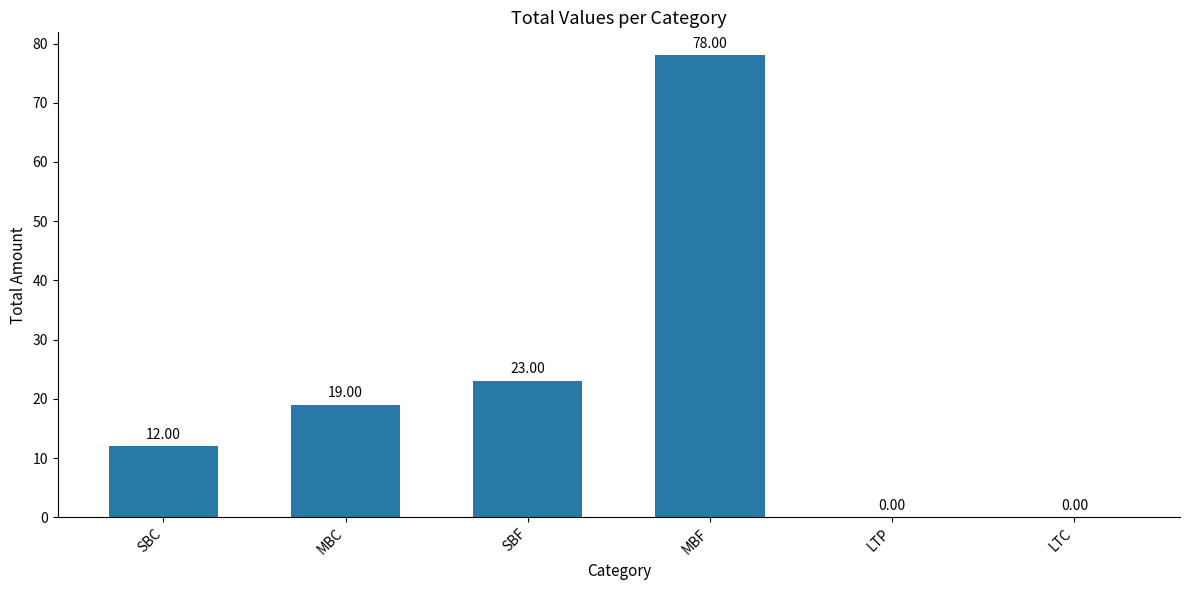

What is the difference between the values at SBC and LTP?

12